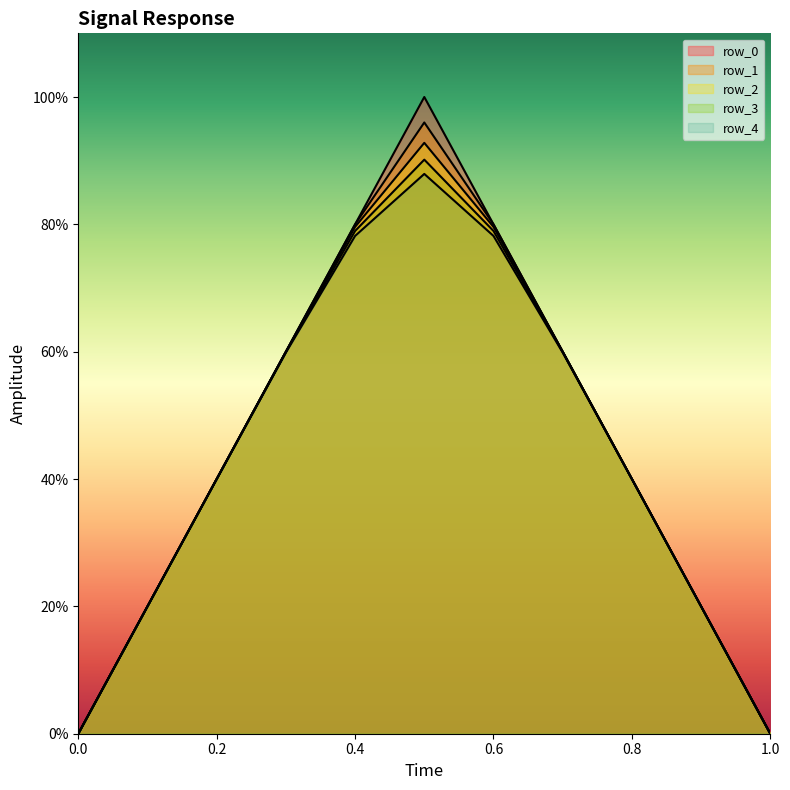

Reading right to left, transcribe all the data shown in this chart.

row_0: 0.0	0.2	0.4	0.6	0.8	1.0	0.8	0.6	0.4	0.2	0.0
row_1: 0.0	0.2	0.4	0.6	0.8	1.0	0.8	0.6	0.4	0.2	0.0
row_2: 0.0	0.2	0.4	0.6	0.8	0.9	0.8	0.6	0.4	0.2	0.0
row_3: 0.0	0.2	0.4	0.6	0.8	0.9	0.8	0.6	0.4	0.2	0.0
row_4: 0.0	0.2	0.4	0.6	0.8	0.9	0.8	0.6	0.4	0.2	0.0